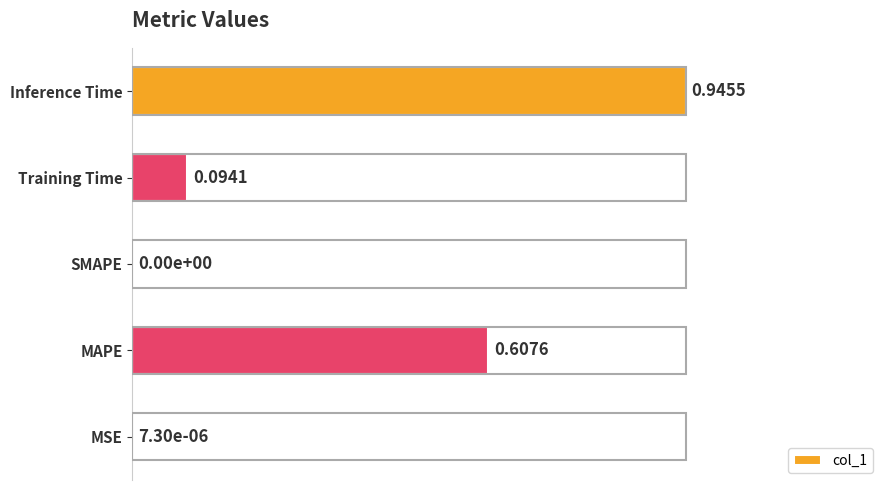

What is the change in value from MSE to Training Time?

+0.1